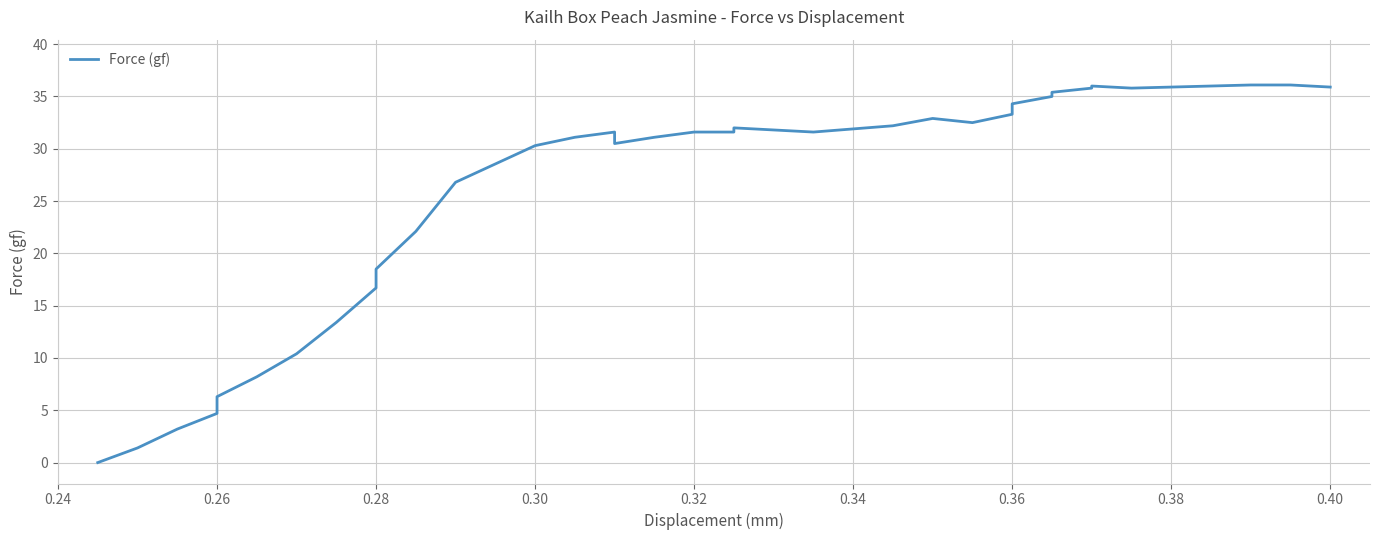

Reading left to right, list all the values displayed in this chart.

0.0	1.4	3.2	4.7	6.3	8.2	10.4	13.4	16.7	18.5	22.1	26.8	30.3	31.1	31.6	30.5	31.1	31.6	31.6	32.0	31.6	32.2	32.9	32.5	33.3	34.3	35.0	35.4	35.8	36.0	35.8	35.9	36.0	36.1	36.1	35.9